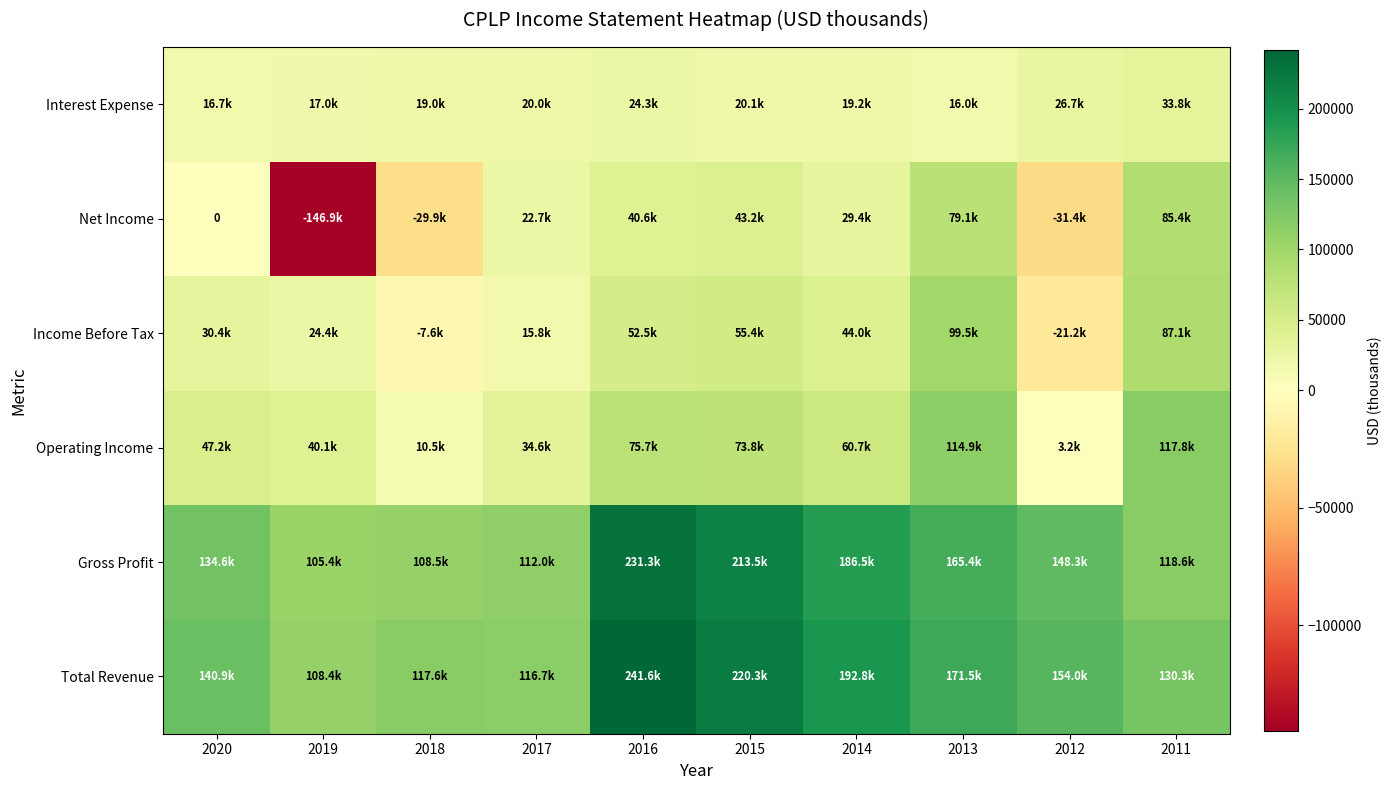

At which category is the sum across all series the highest?

2016